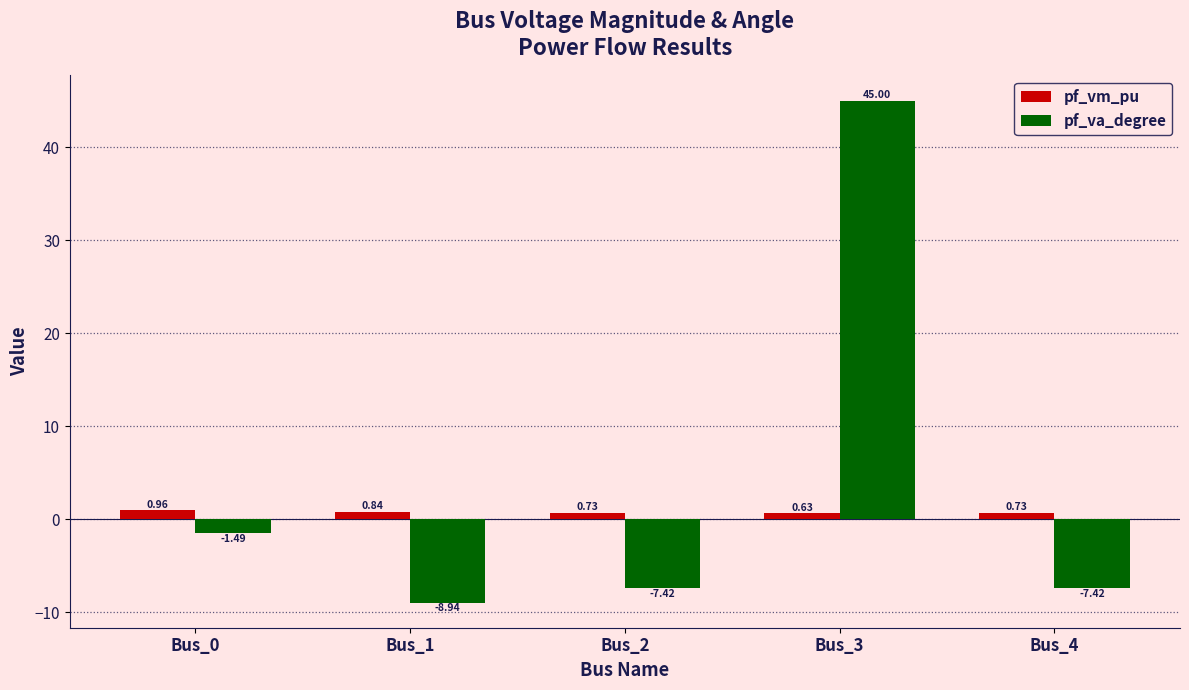

What is the spread (max minus min) of values at Bus_2?

8.2